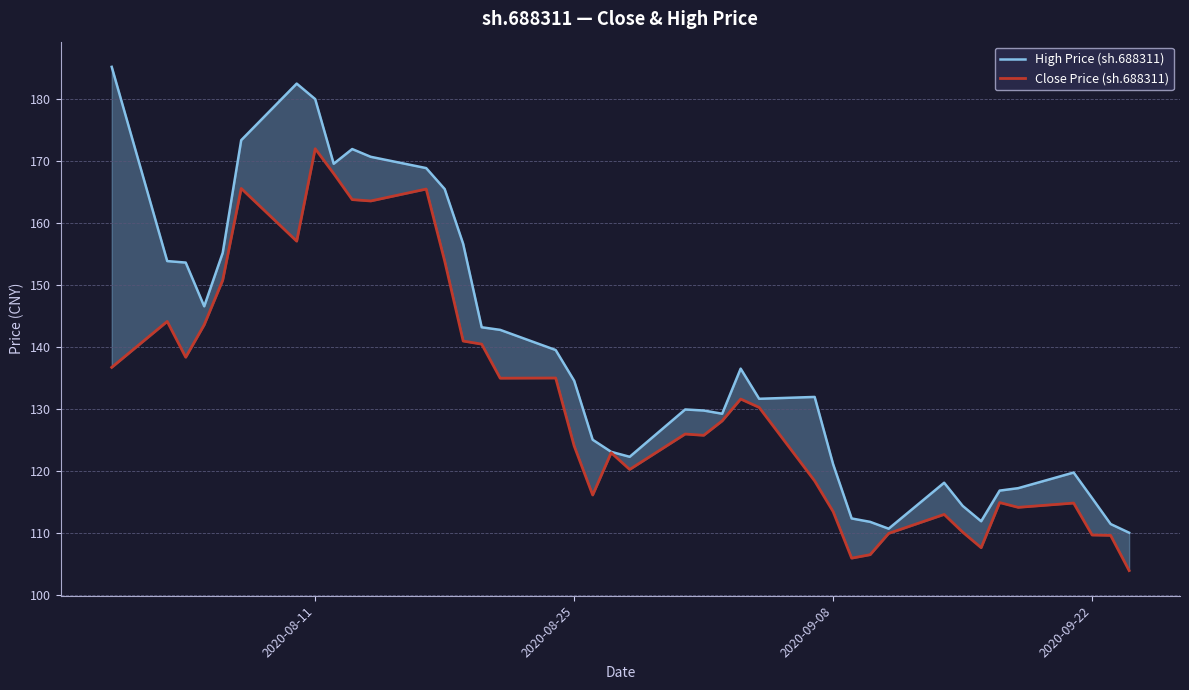

At how many categories does at least one series exceed 176?

3